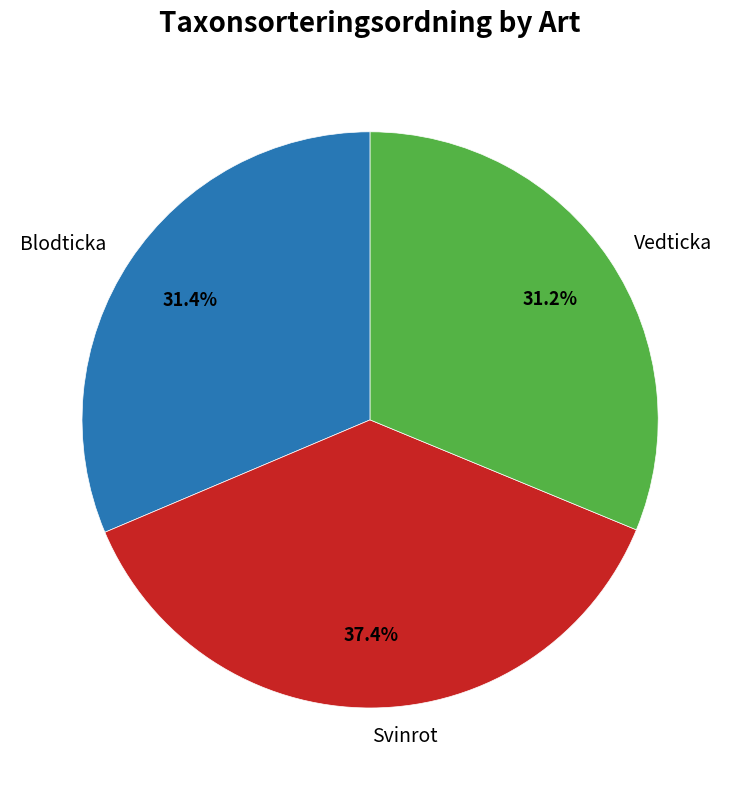

Is it true that Vedticka is 39% of the pie?

False